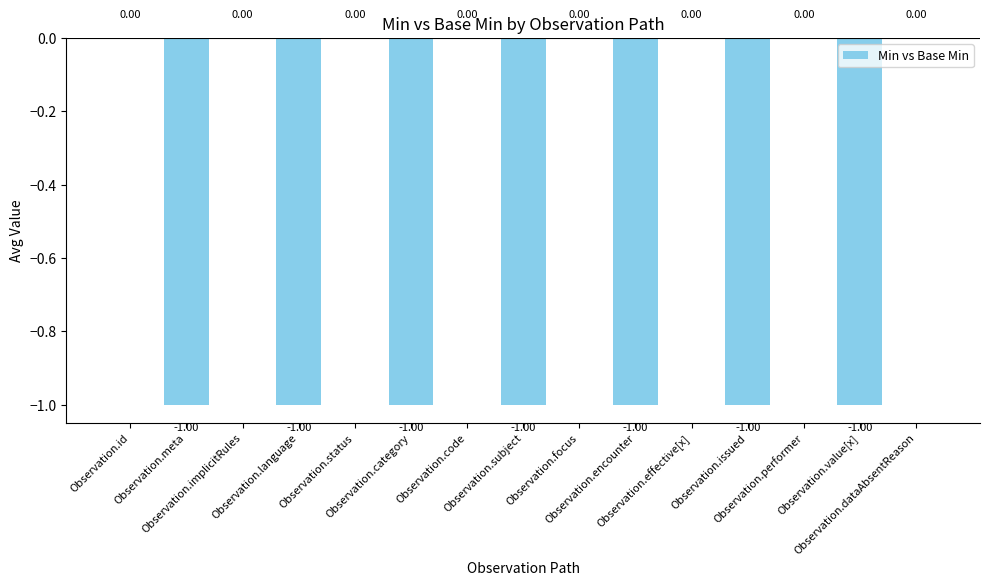

What is the change in value from Observation.subject to Observation.performer?

+1